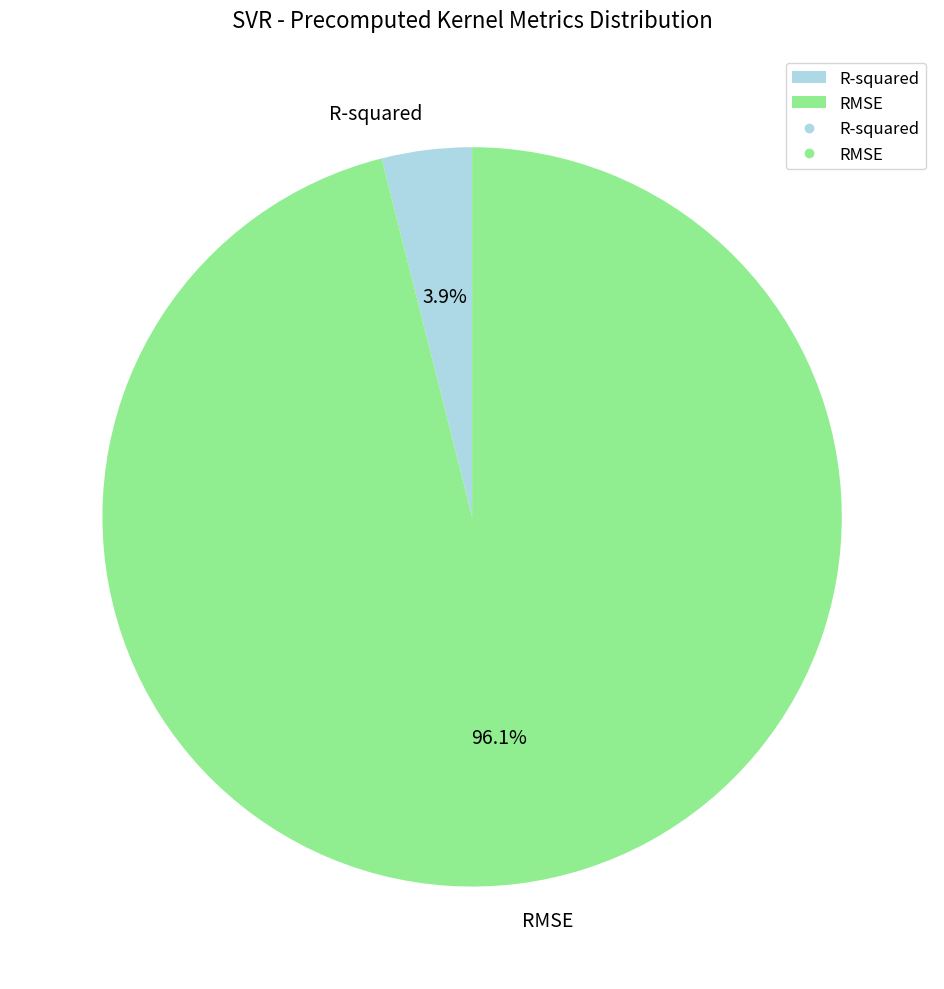

Which category has the smallest portion of the pie?

R-squared